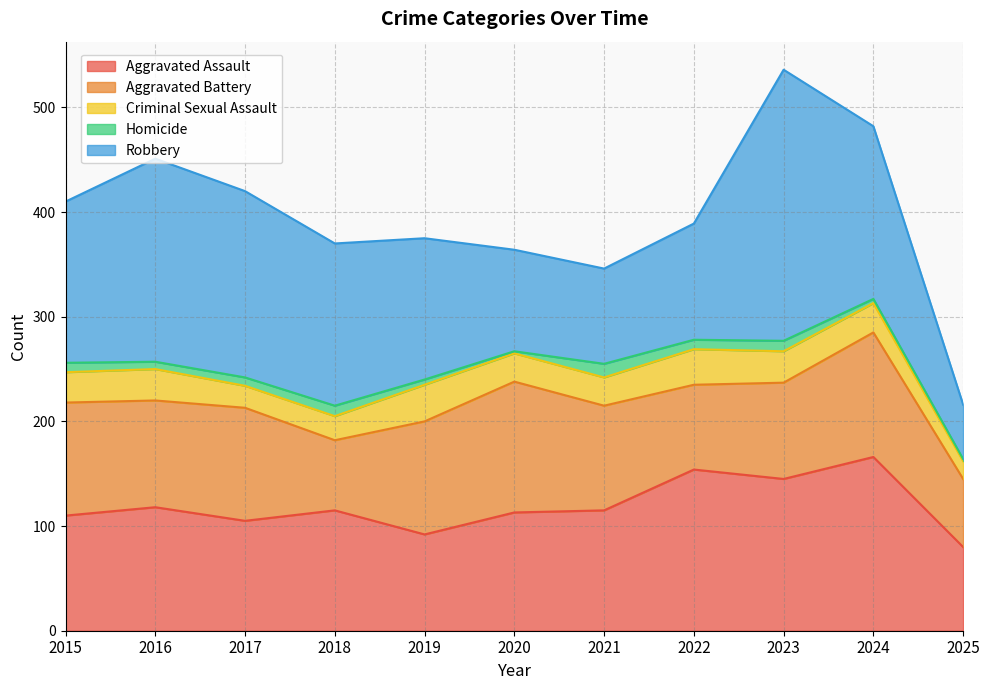

What is the difference between the second highest and minimum values in the Robbery series?

142